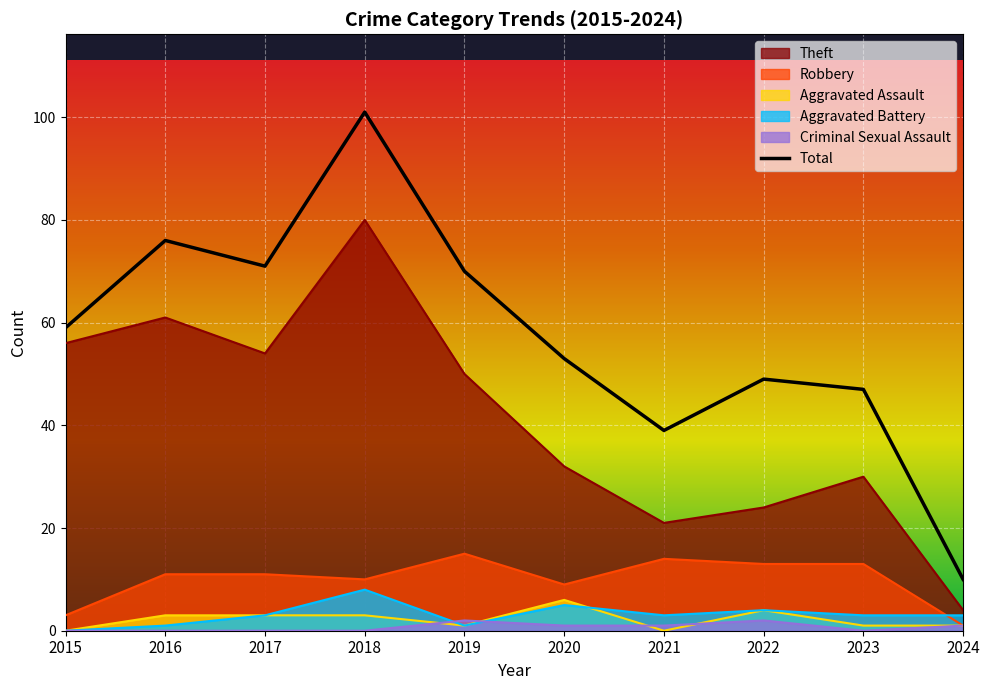

List the labels in order of value, largest first.

2018, 2016, 2017, 2019, 2015, 2020, 2022, 2023, 2021, 2024